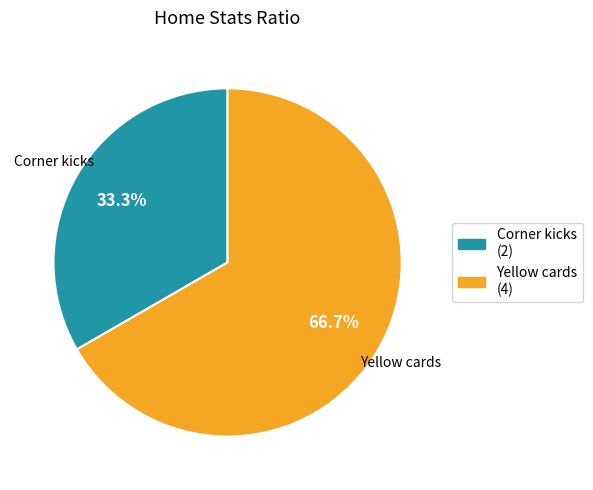

To the nearest percent, what percentage of the pie is Corner kicks?

33%